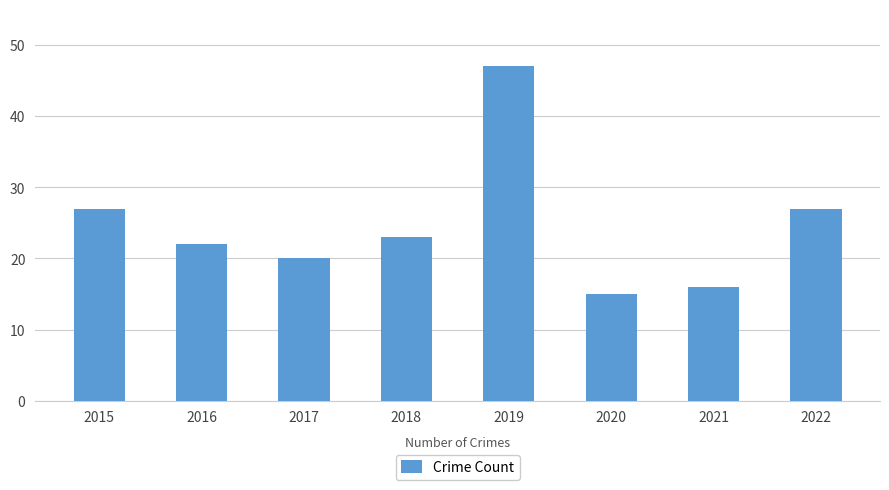

What is the difference between the maximum and minimum values?

32